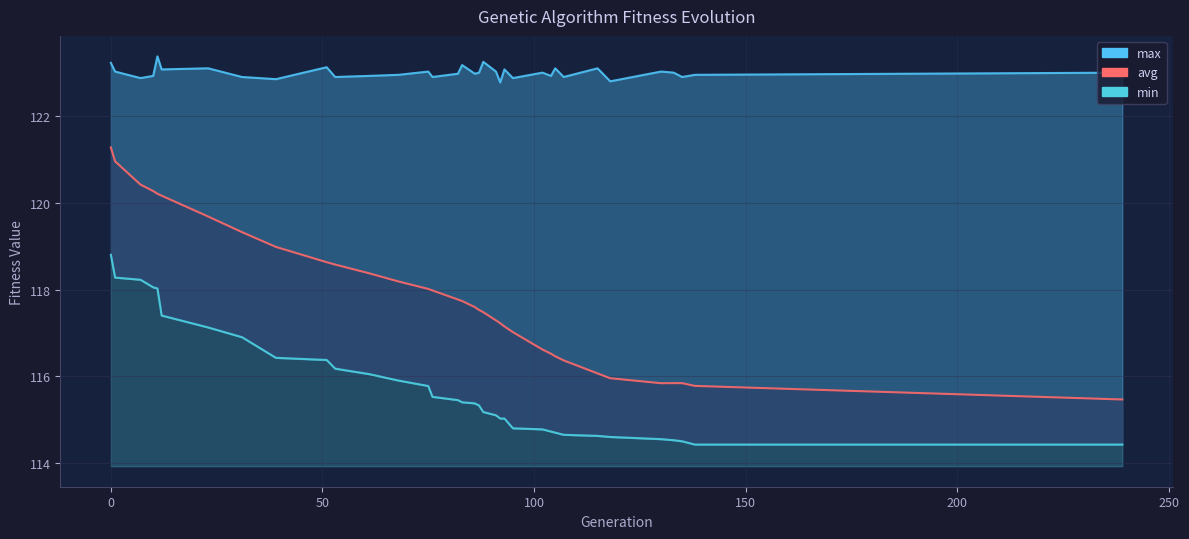

Reading left to right, list all the values displayed in this chart.

max_line: 123.2	123.0	122.9	122.9	123.4	123.1	123.1	122.9	122.9	123.1	122.9	122.9	123.0	123.0	122.9	123.0	123.2	123.0	123.0	123.3	123.0	122.8	123.1	122.9	123.0	122.9	123.1	122.9	123.1	122.8	123.0	123.0	122.9	123.0	123.0
avg_line: 121.3	121.0	120.4	120.3	120.2	120.2	119.7	119.3	119.0	118.6	118.6	118.4	118.2	118.0	118.0	117.8	117.7	117.6	117.5	117.5	117.3	117.2	117.2	117.0	116.6	116.5	116.5	116.4	116.1	116.0	115.8	115.8	115.8	115.8	115.5
min_line: 118.8	118.3	118.2	118.1	118.0	117.4	117.1	116.9	116.4	116.4	116.2	116.1	115.9	115.8	115.5	115.5	115.4	115.4	115.3	115.2	115.1	115.0	115.0	114.8	114.8	114.7	114.7	114.7	114.6	114.6	114.6	114.5	114.5	114.4	114.4